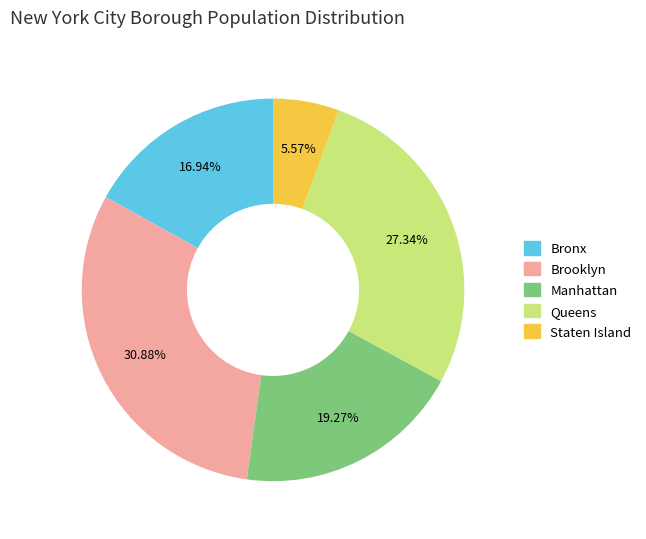

What percentage is NOT represented by Bronx?

83.1%